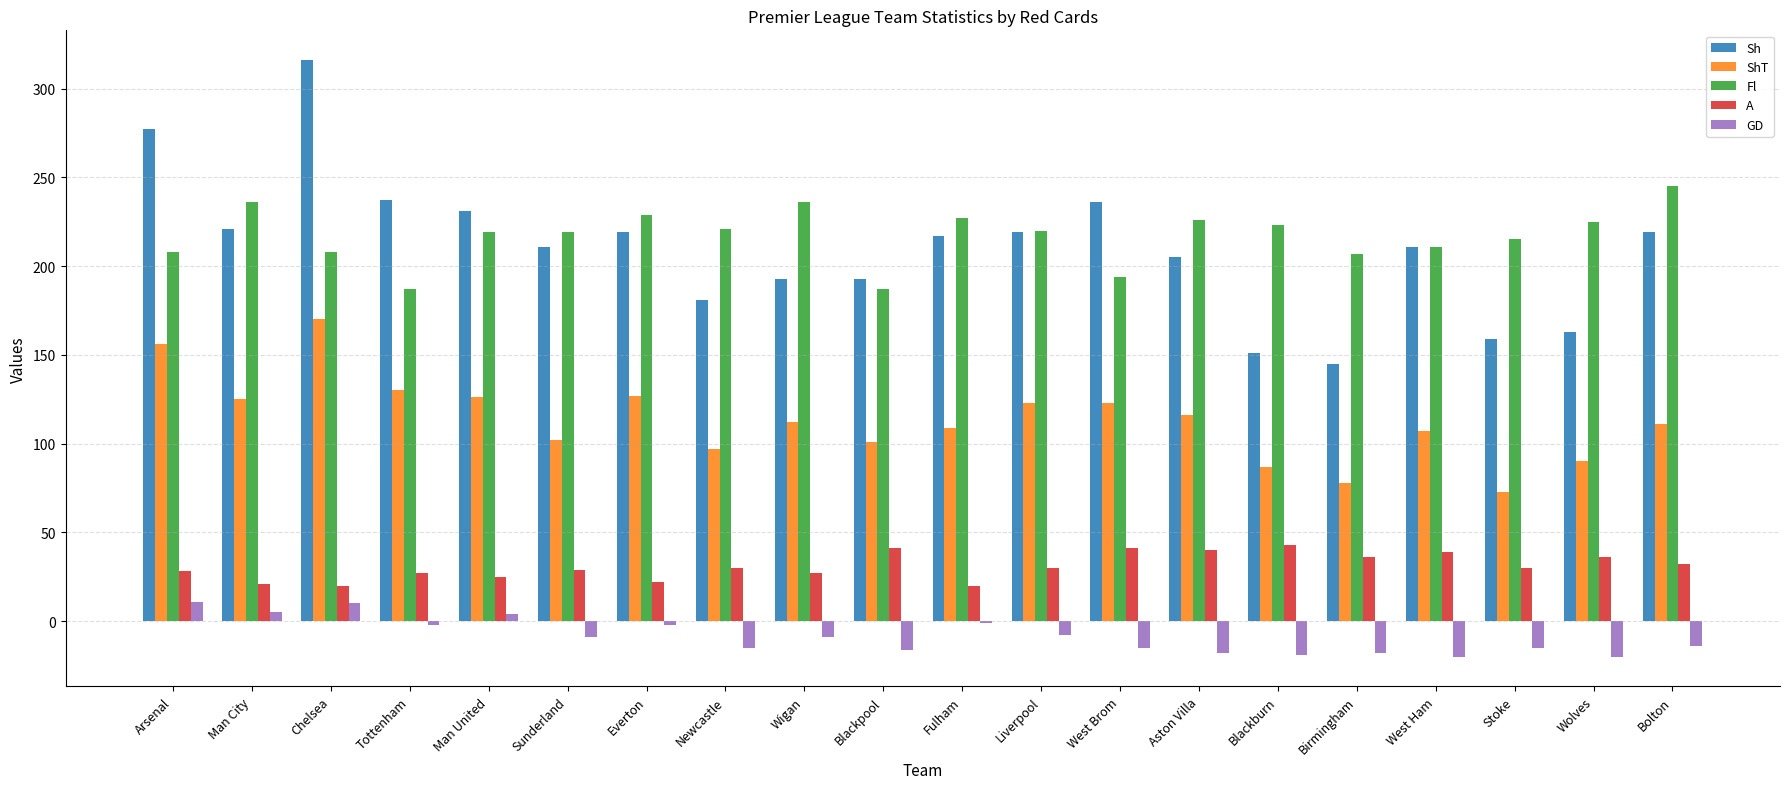

The value of Fl at Fulham is 371. True or false?

False